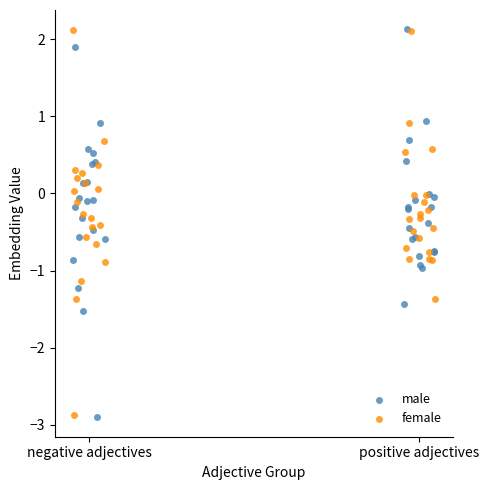

What are all the series names shown in the legend?

male, female